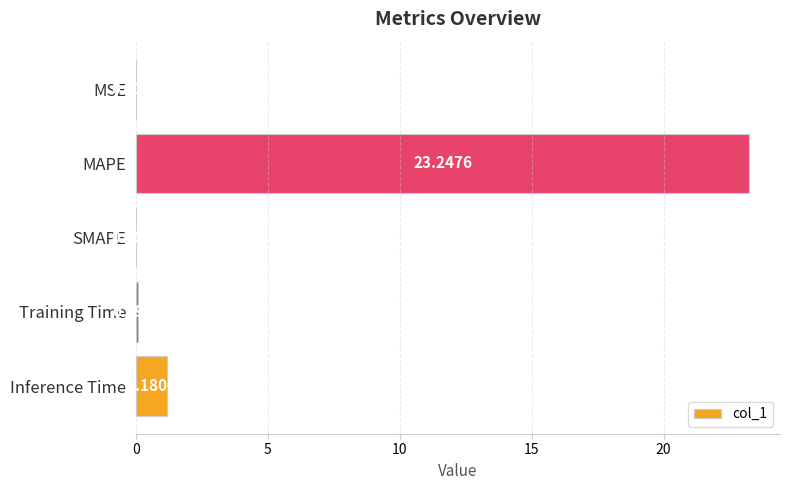

Where is the data nearest to the value 11?

Inference Time